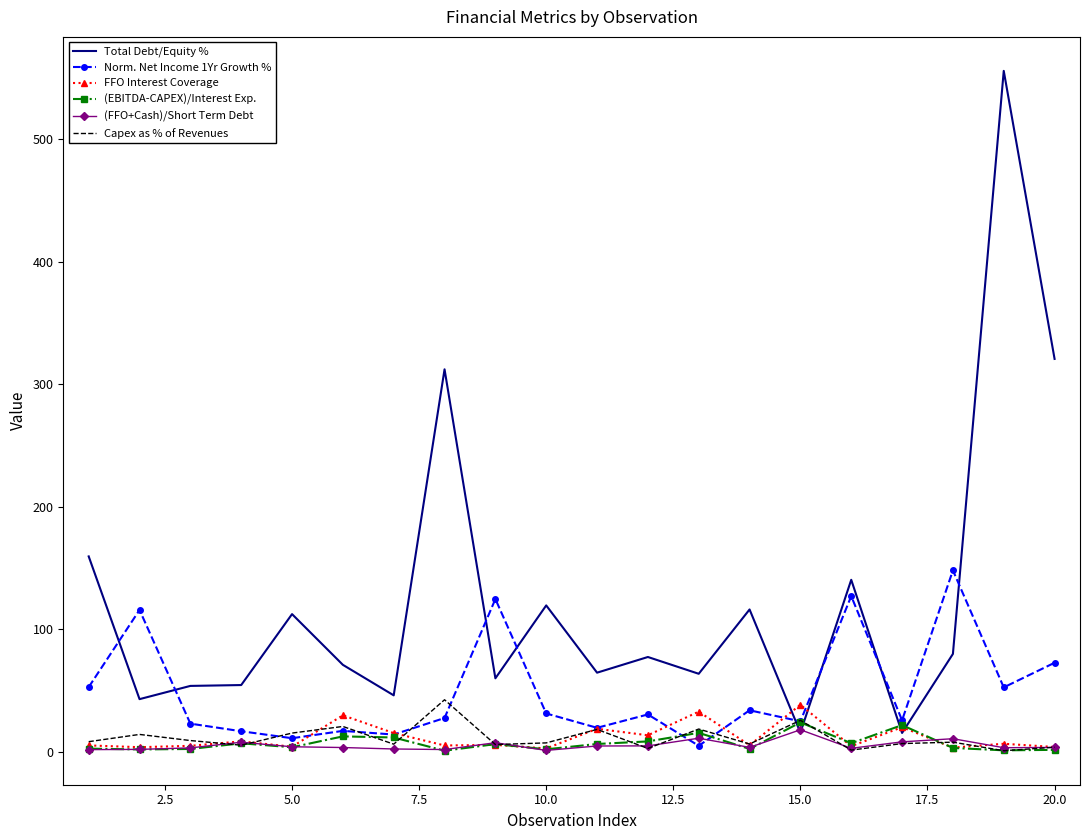

Which series has the largest range (max minus min)?

Total Debt/Equity %